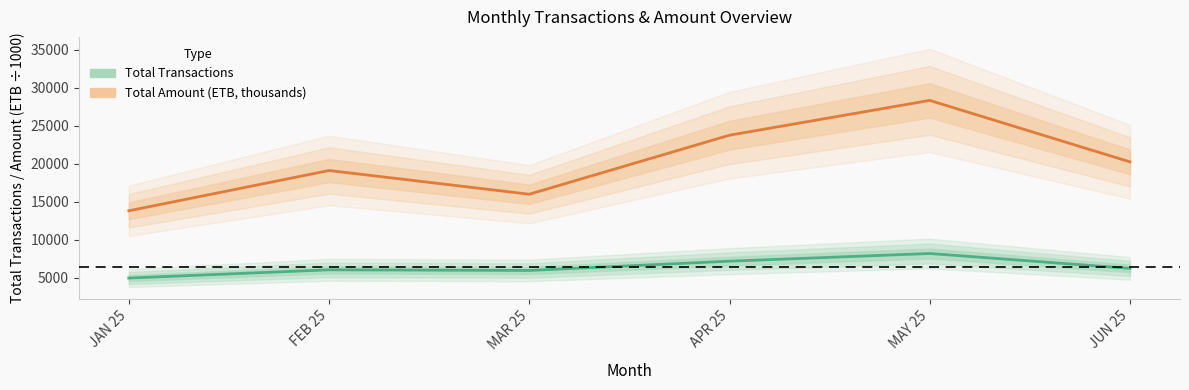

In Total Transactions, how many points are higher than both neighbors (excluding endpoints)?

2